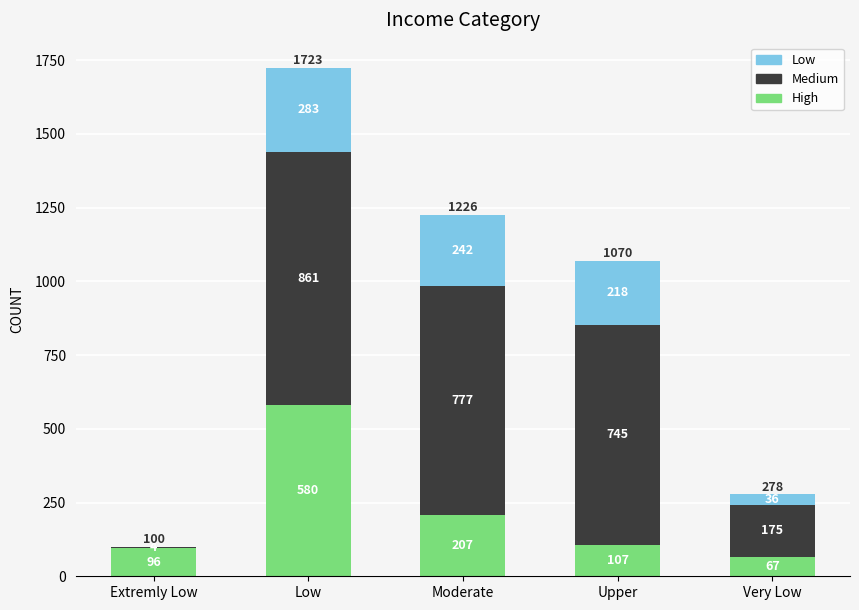

Does the chart contain stacked bars?

Yes